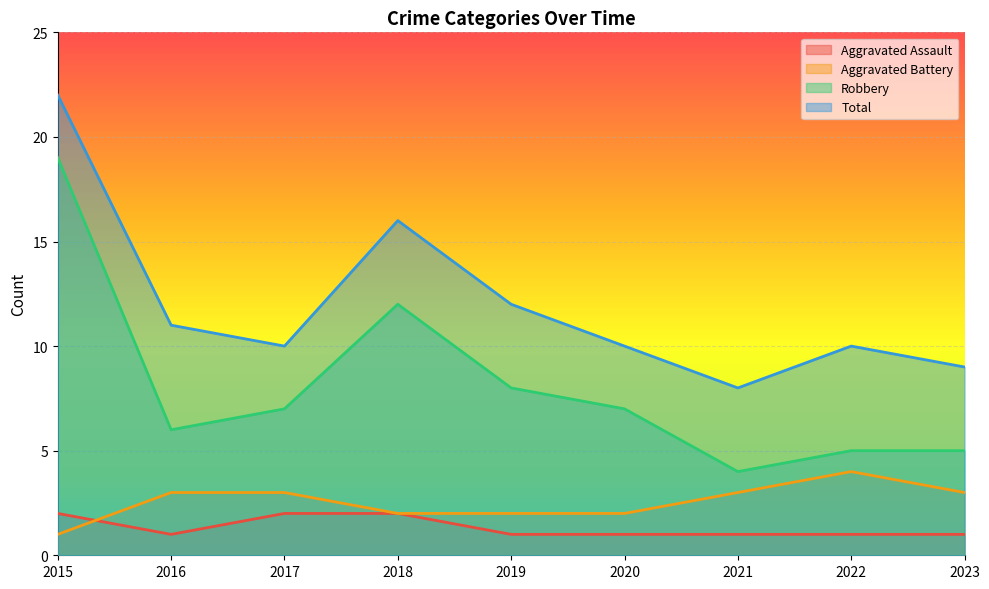

What is the value of the Aggravated Assault point at the 2nd from the left?

1